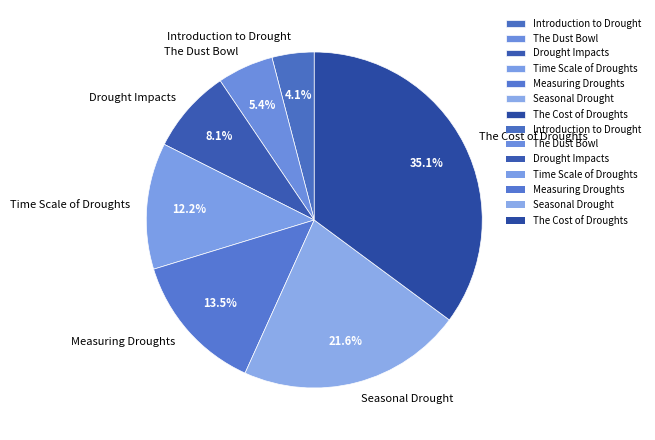

To the nearest percent, what is the combined percentage of Seasonal Drought and Measuring Droughts?

35%